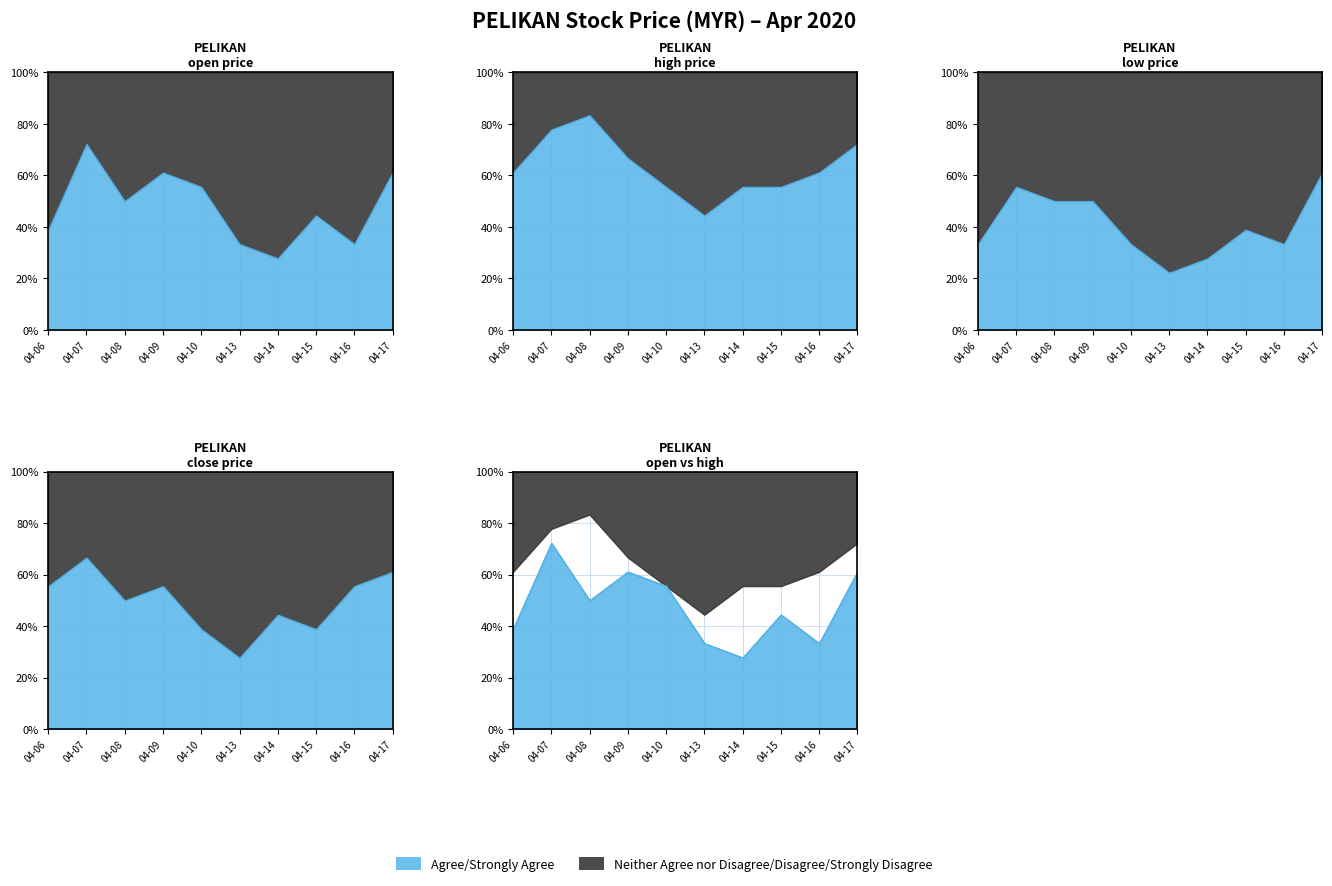

Which series has the largest total across all categories?

high